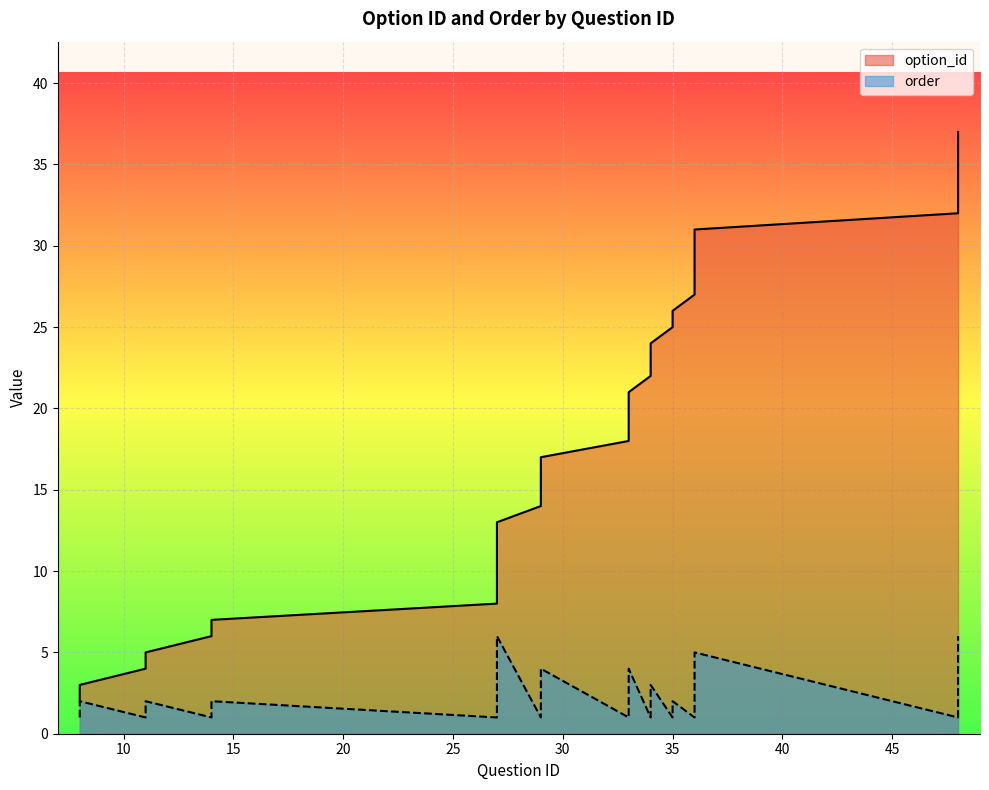

True or false: option_id and order cross at least once.

False